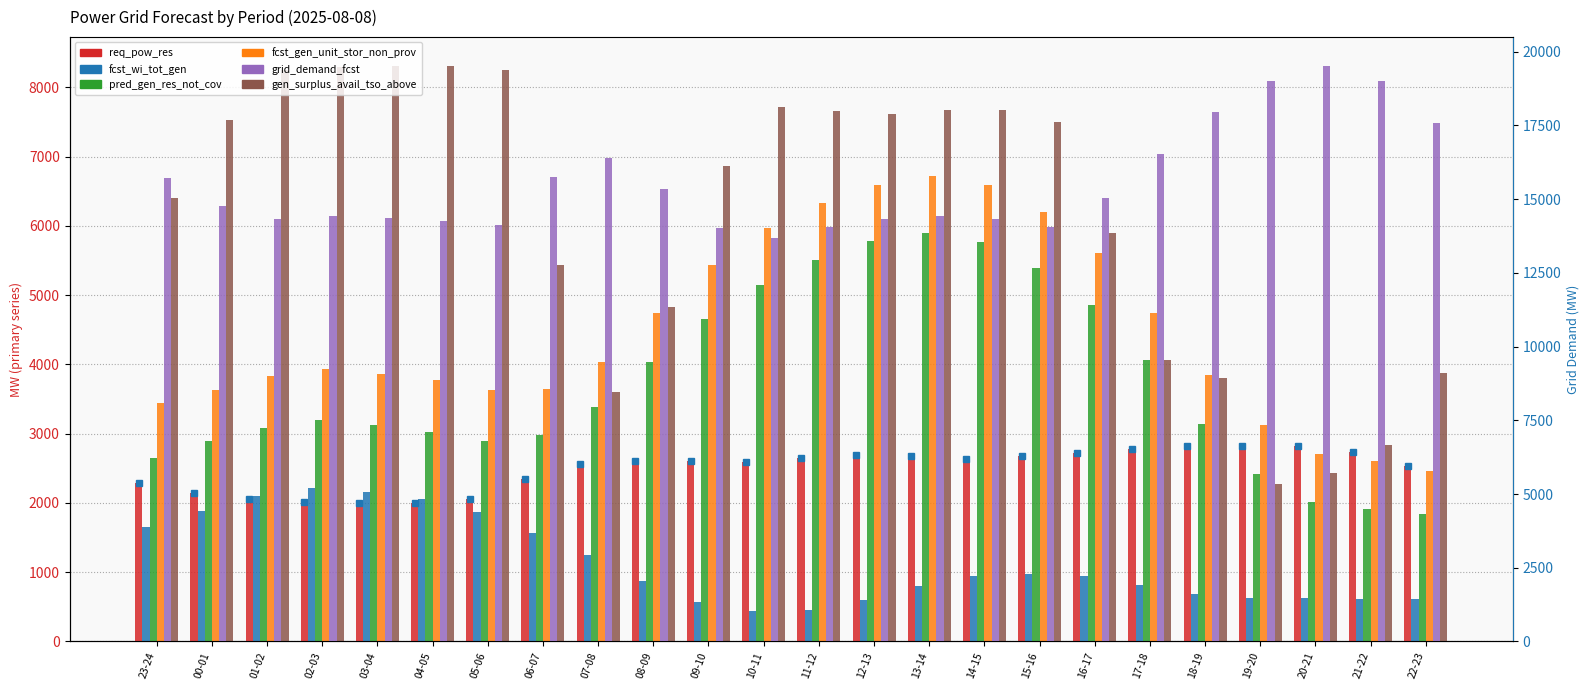

What is the sum of all grid_demand_fcst values?

372880